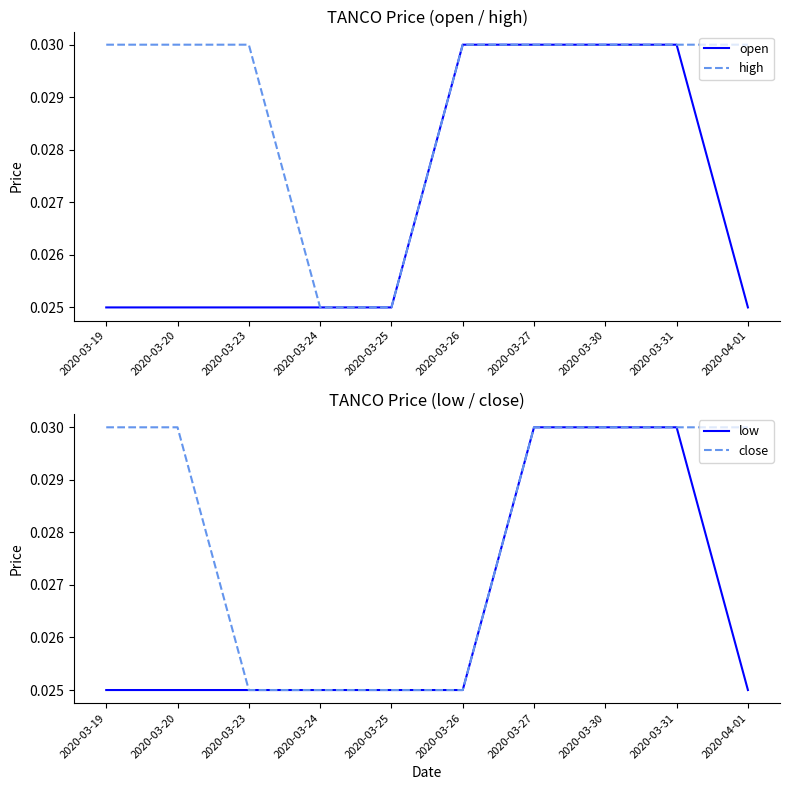

Which series has the largest range (max minus min)?

open